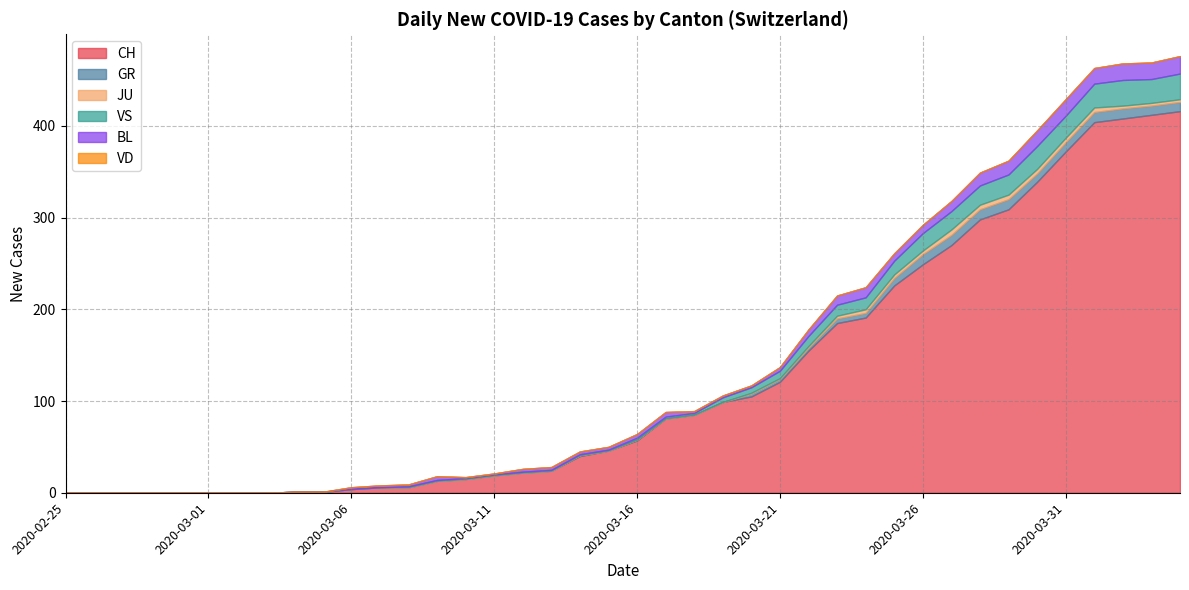

True or false: BL and CH cross at least once.

False